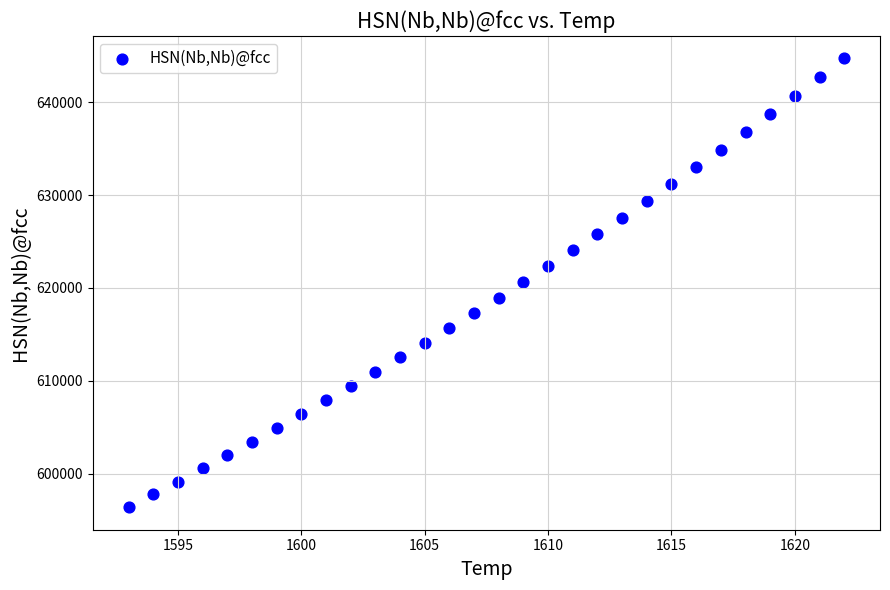

What is the range of X values (max minus min)?

29